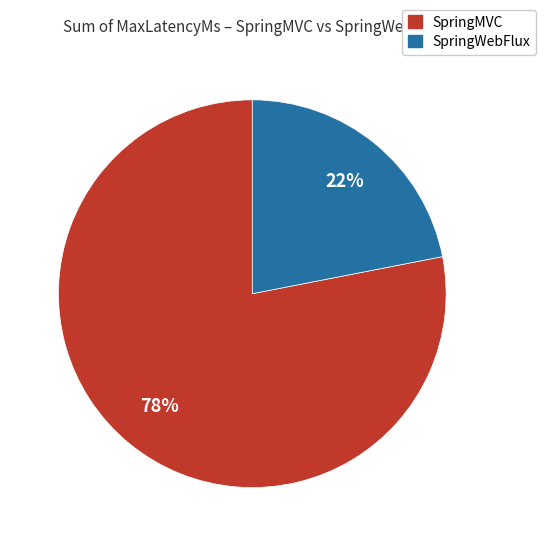

To the nearest percent, what is the difference between the largest and smallest slice percentages?

56%